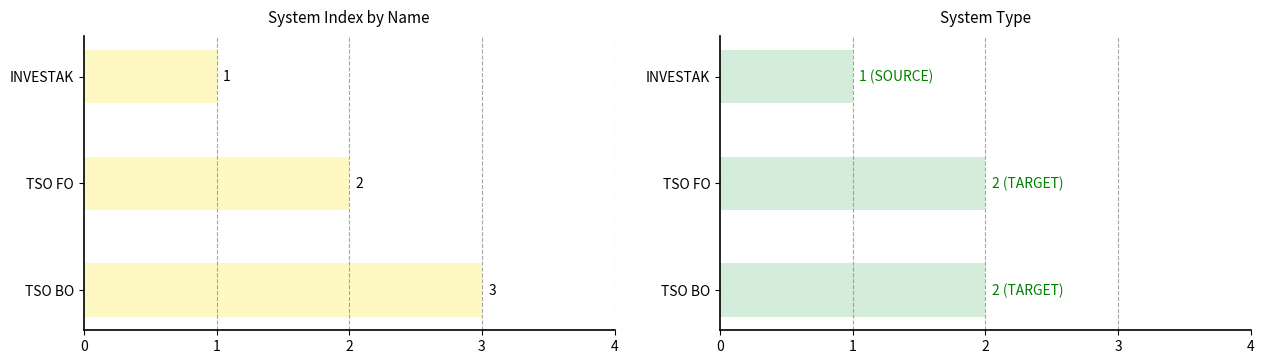

The value of System Type at TSO BO is 2. True or false?

True